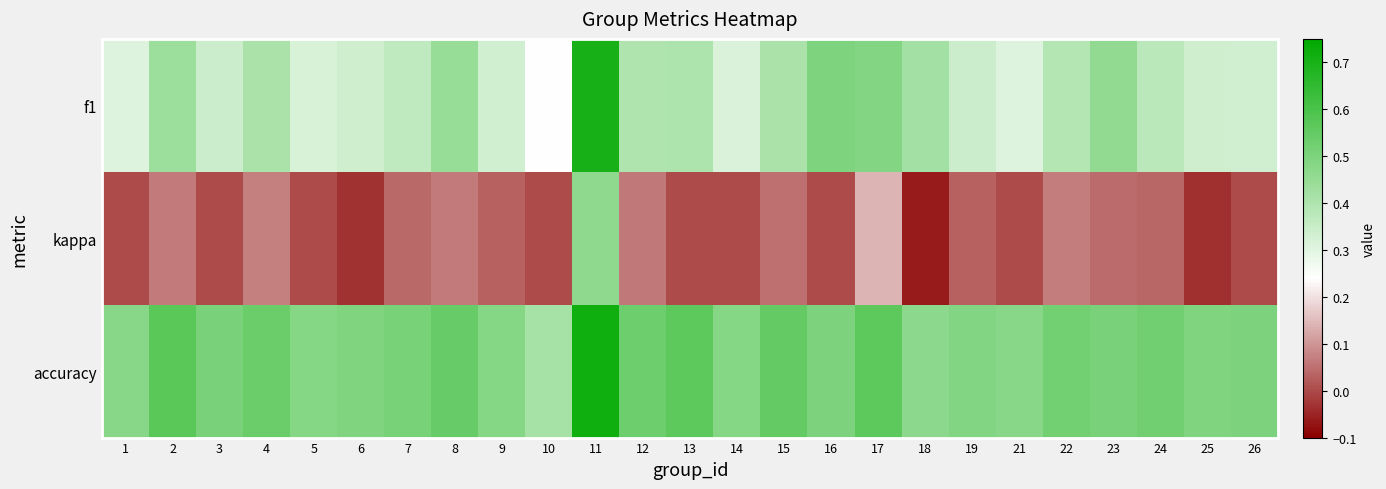

List the series in order of their peak value, highest first.

accuracy, f1, kappa